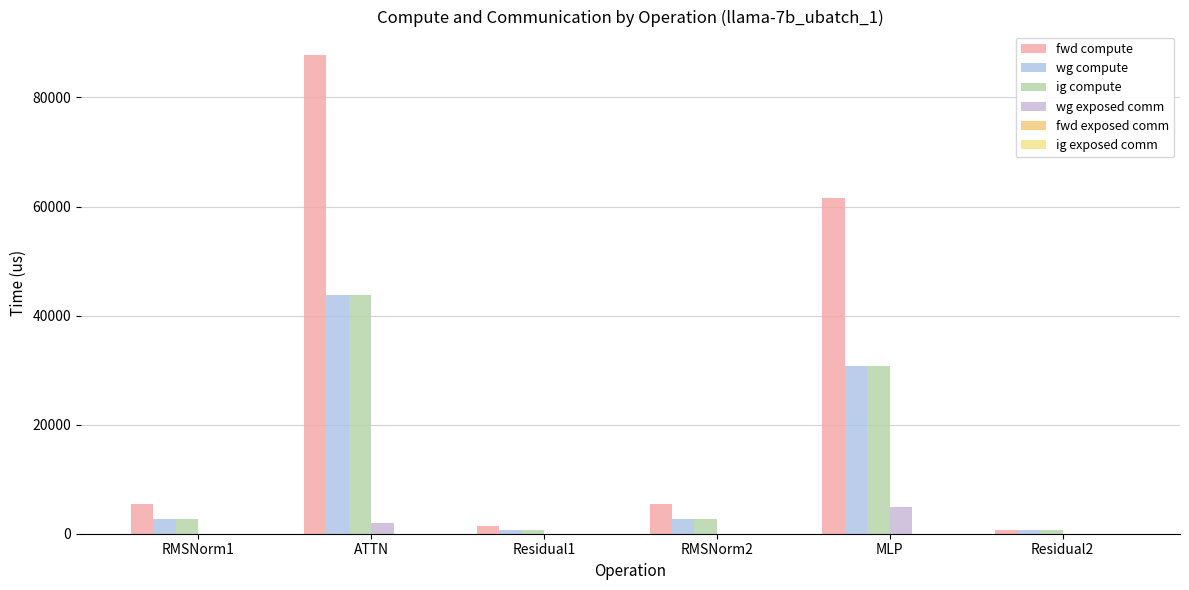

What is the value of the wg exposed comm bar at the 5th from the left?

4941.5